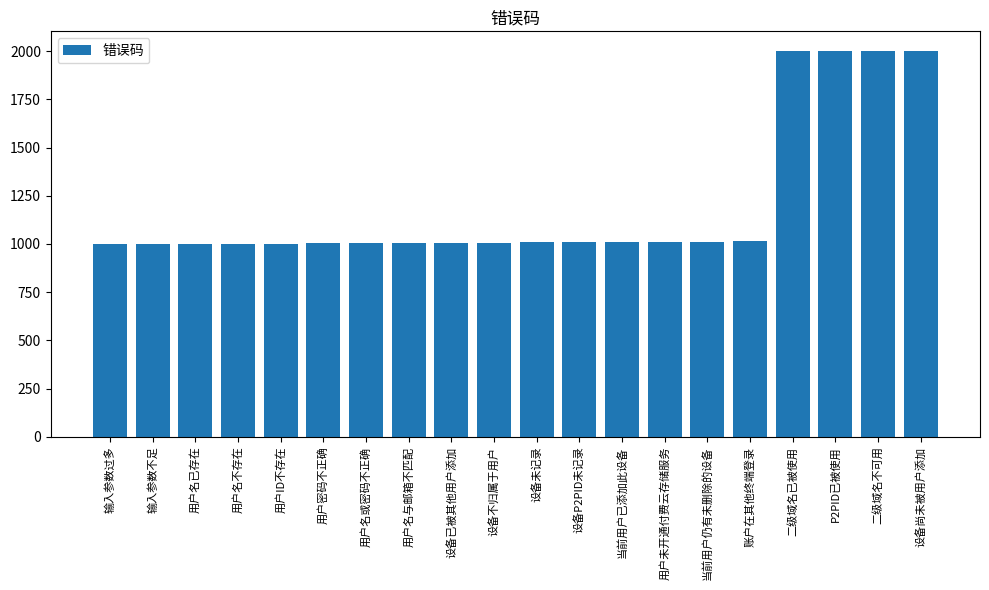

What is the sum of all values?

24094